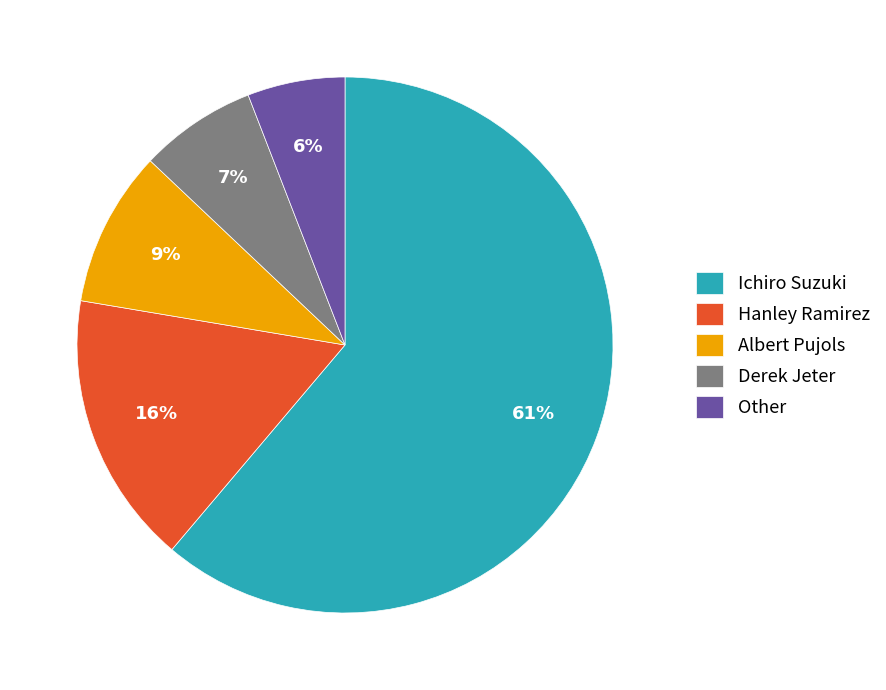

To the nearest percent, what portion does Hanley Ramirez represent?

16%